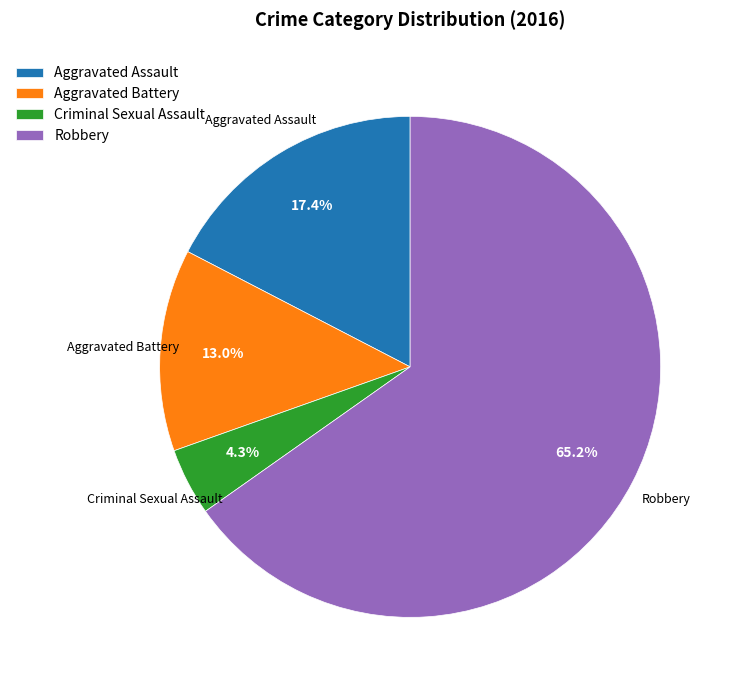

To the nearest percent, what is the average slice percentage?

25%